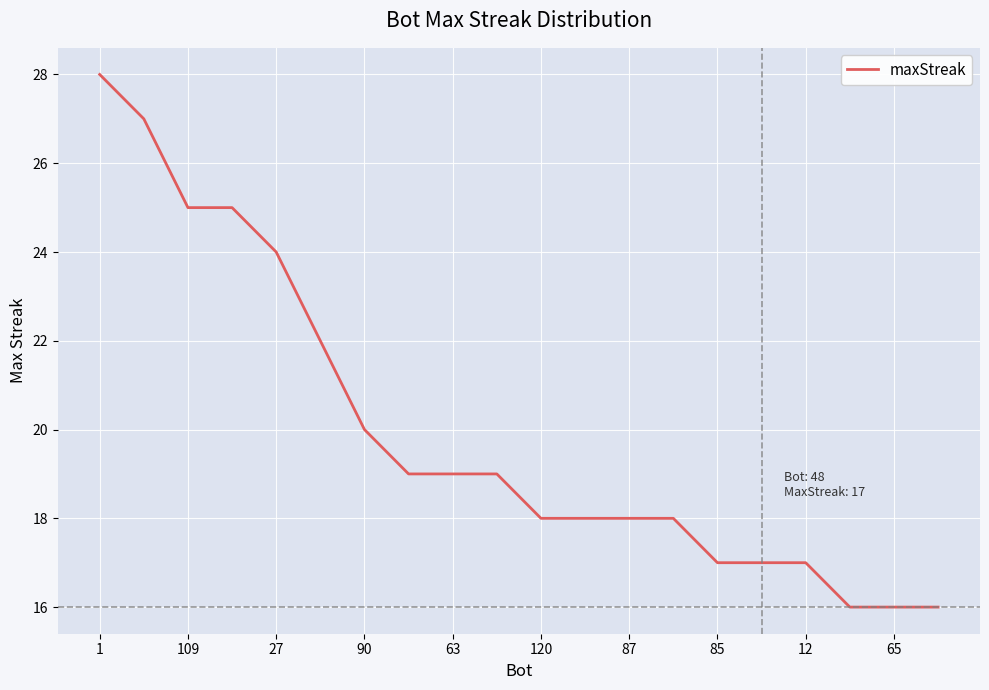

What is the average value?

20